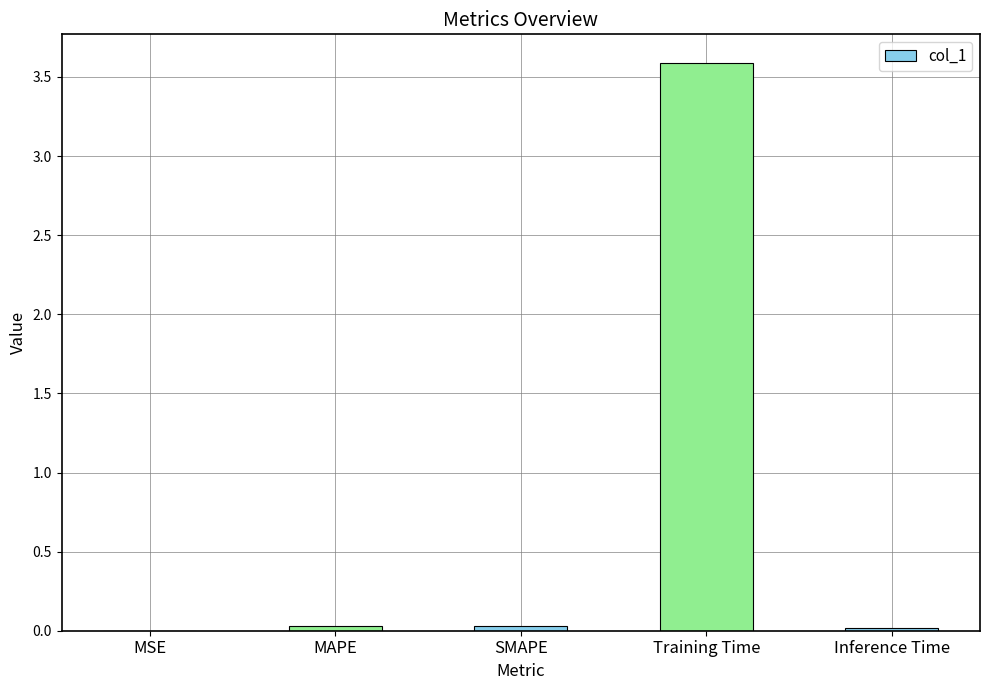

True or false: the data shows 0.0 at MSE.

True